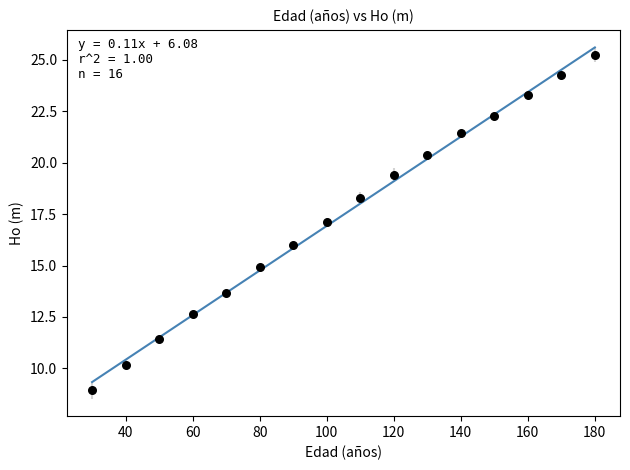

What is the range of X values (max minus min)?

150.0